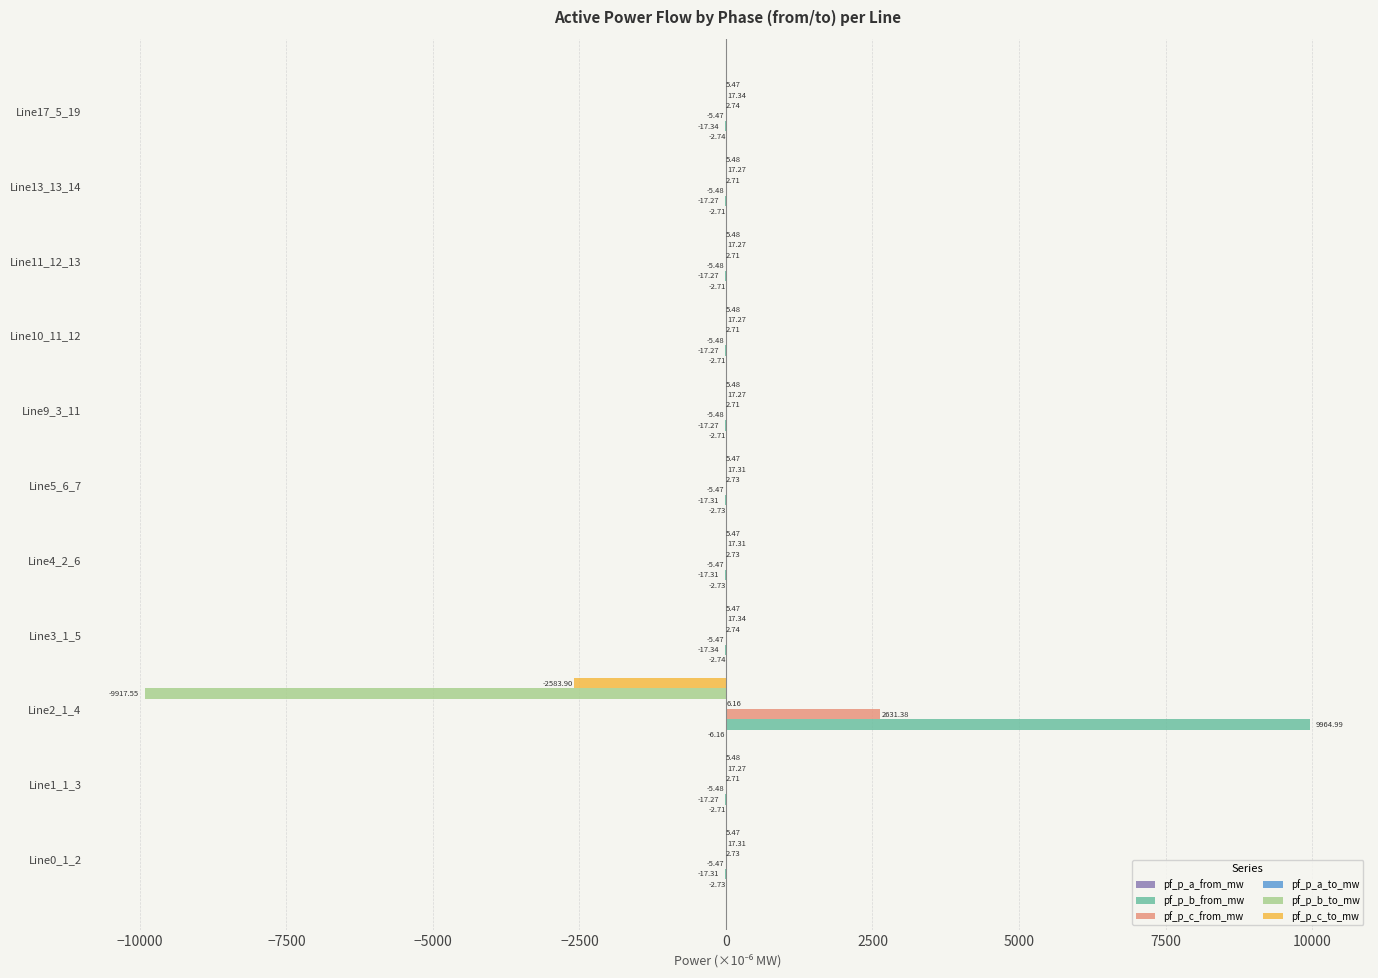

Which series has the largest total across all categories?

pf_p_b_from_mw